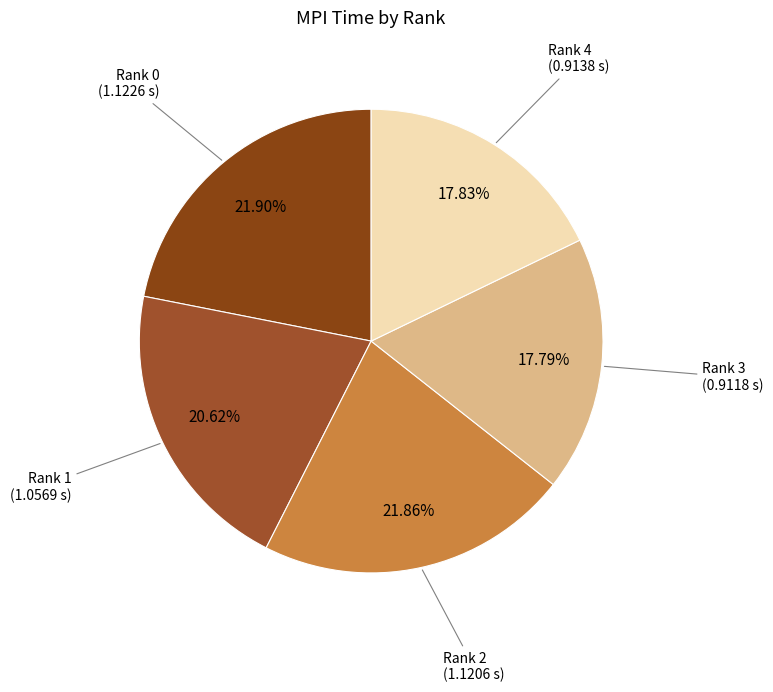

How many slices are in this pie chart?

5